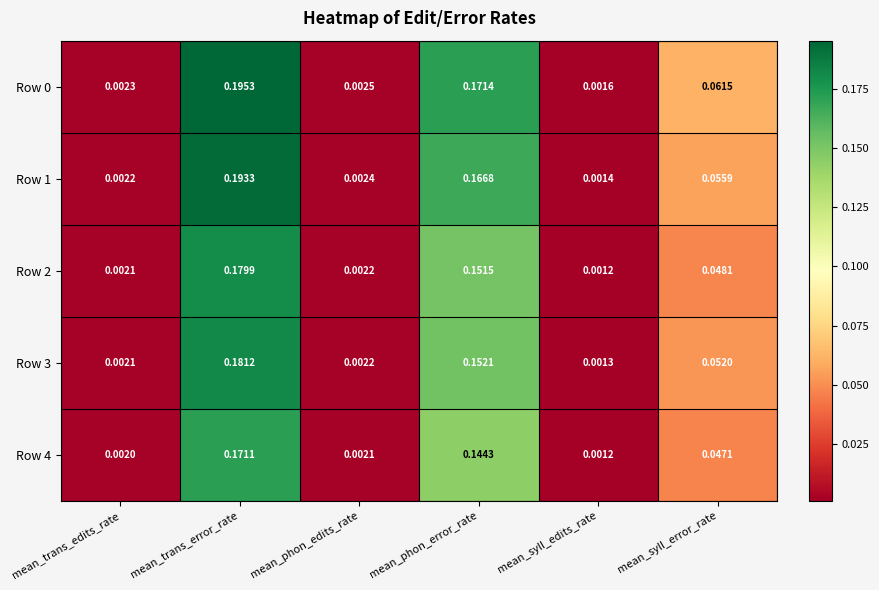

At which category is the sum across all series the highest?

mean_trans_error_rate